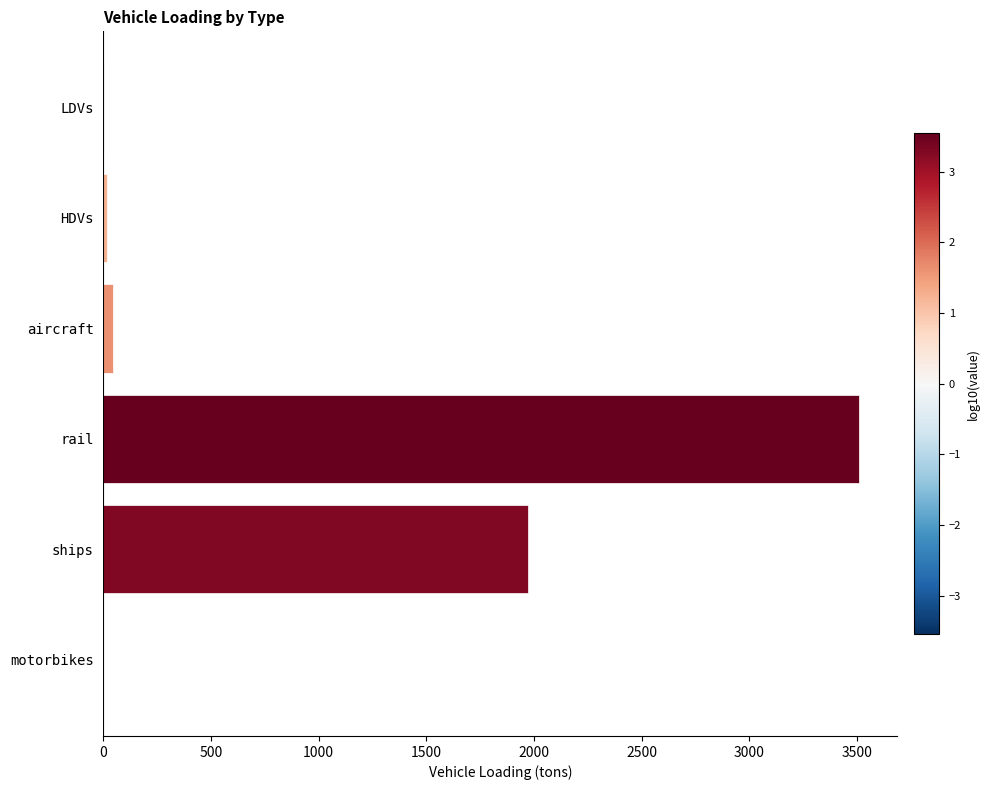

Between aircraft and rail, which is larger?

rail